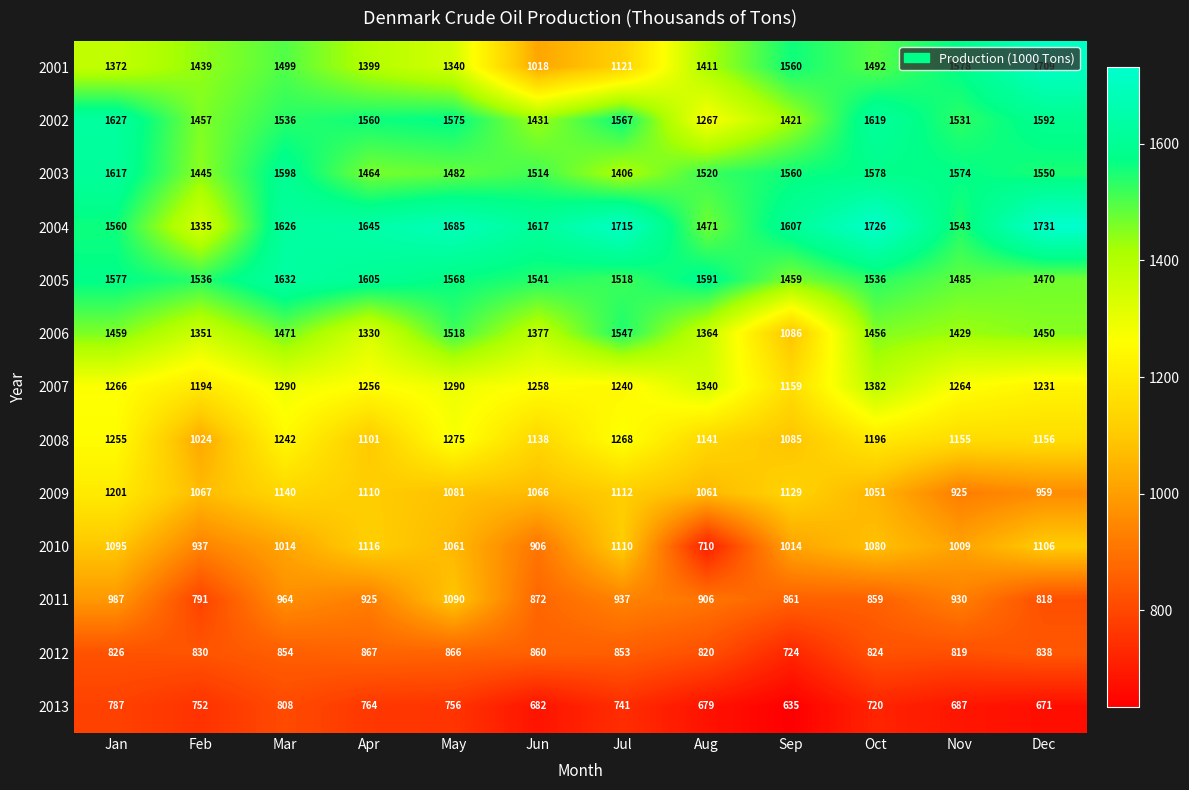

Is it true that 2002 equals 1575 at May?

True